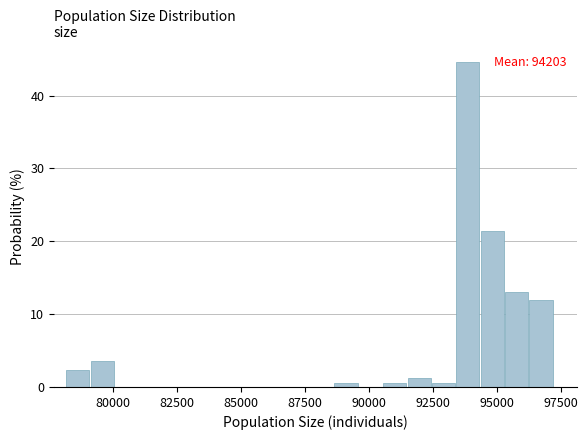

Read against the x-axis, roughly where is the centre of the tallest bar?

94000